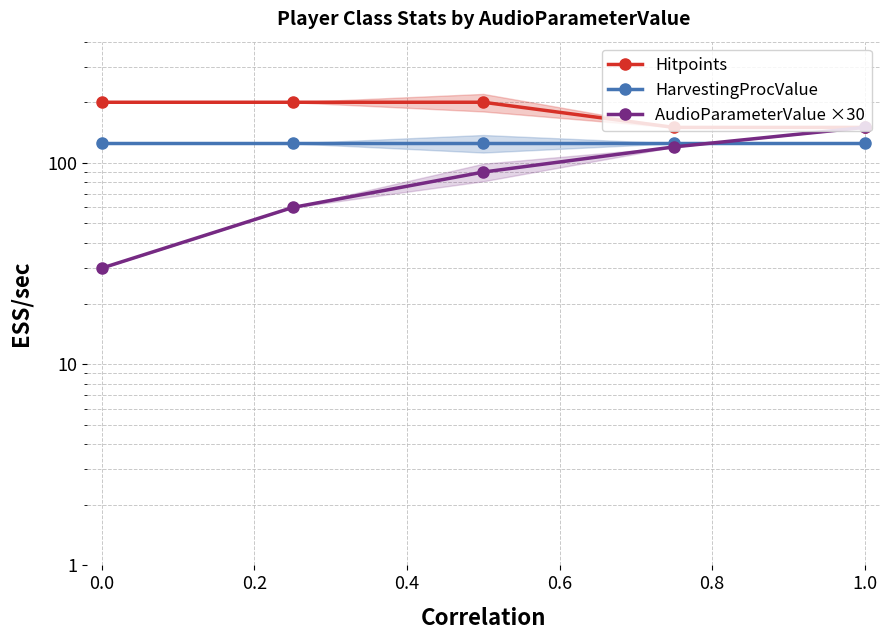

What is the sum of all HarvestingProcValue values?

625